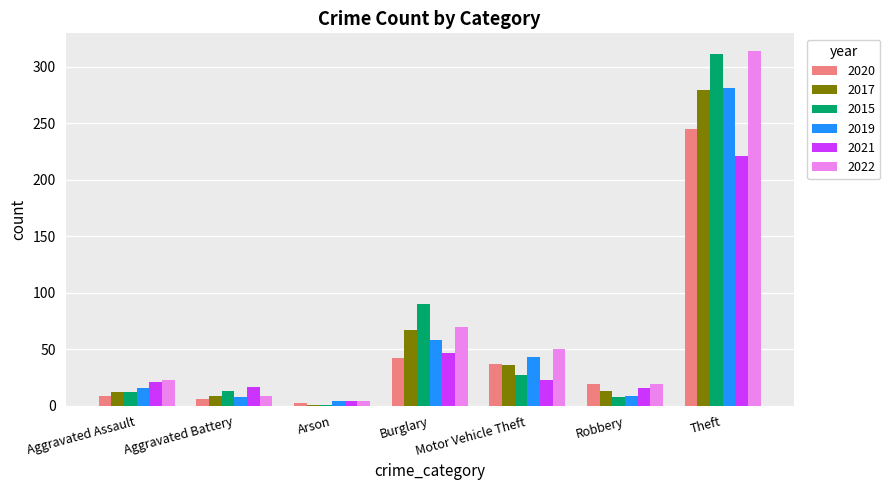

What is the sum of all 2015 values?

462